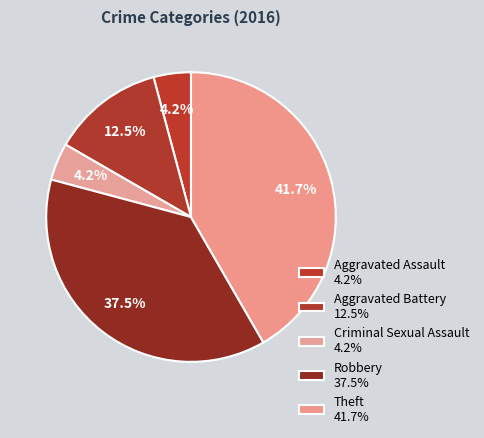

Rank the categories by value from lowest to highest.

Aggravated Assault, Criminal Sexual Assault, Aggravated Battery, Robbery, Theft